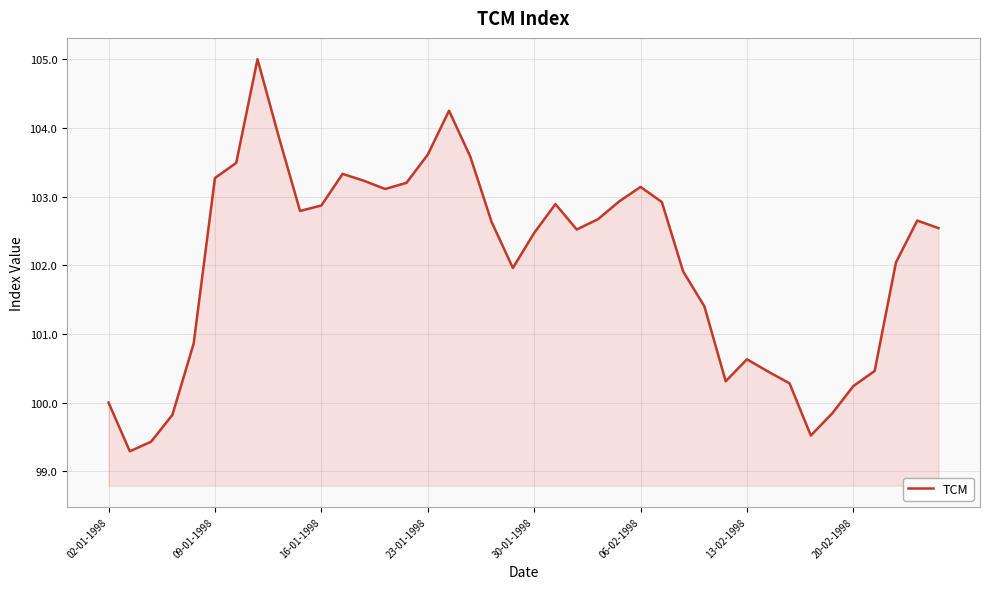

What is the maximum value shown in the chart?

105.0